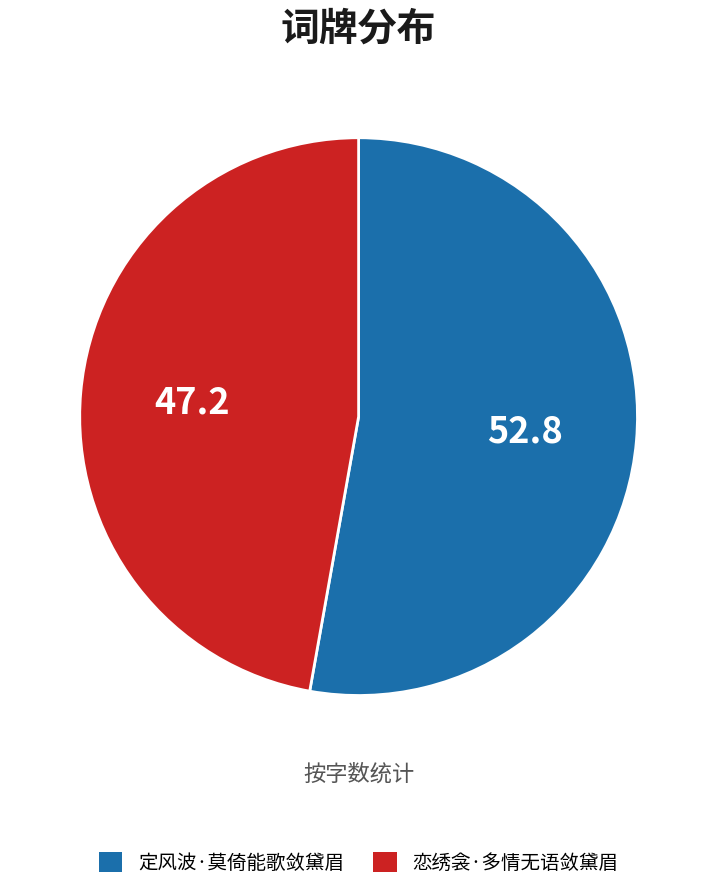

Is it true that 恋绣衾·多情无语敛黛眉 is 41% of the pie?

False